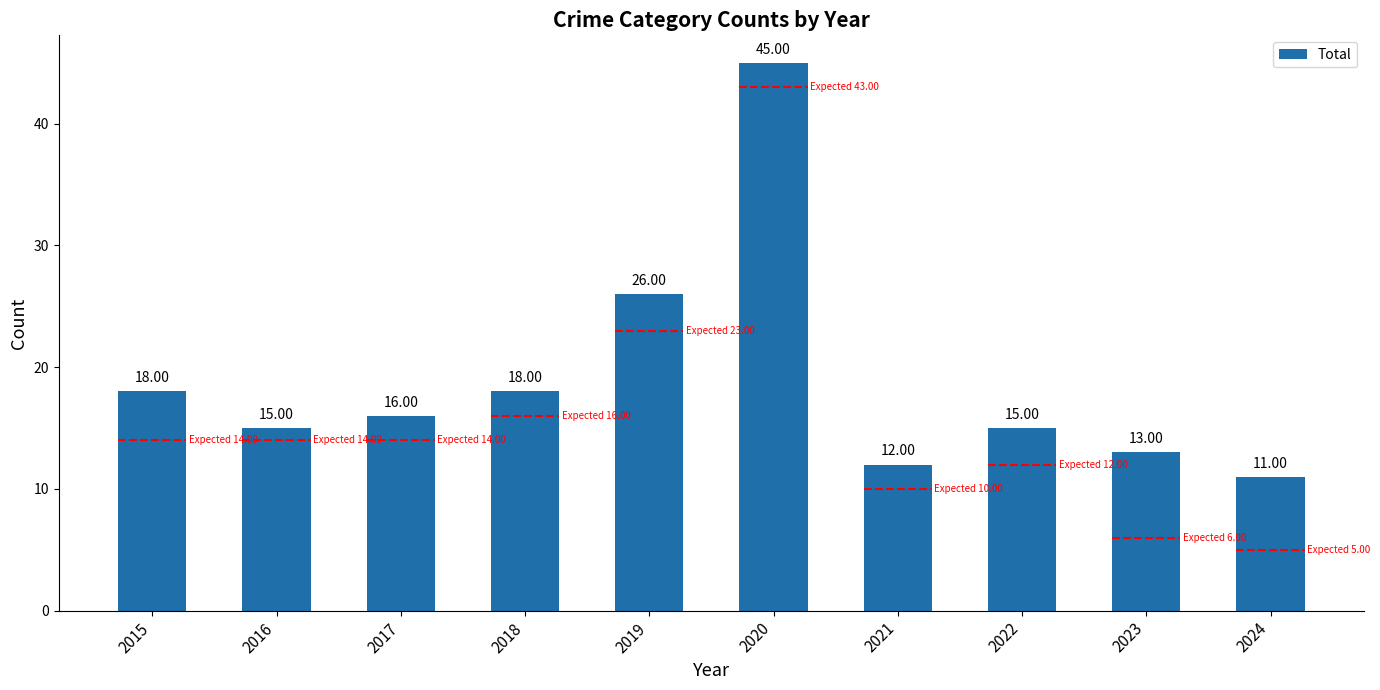

Read the value at 2021, to the nearest 5.

10